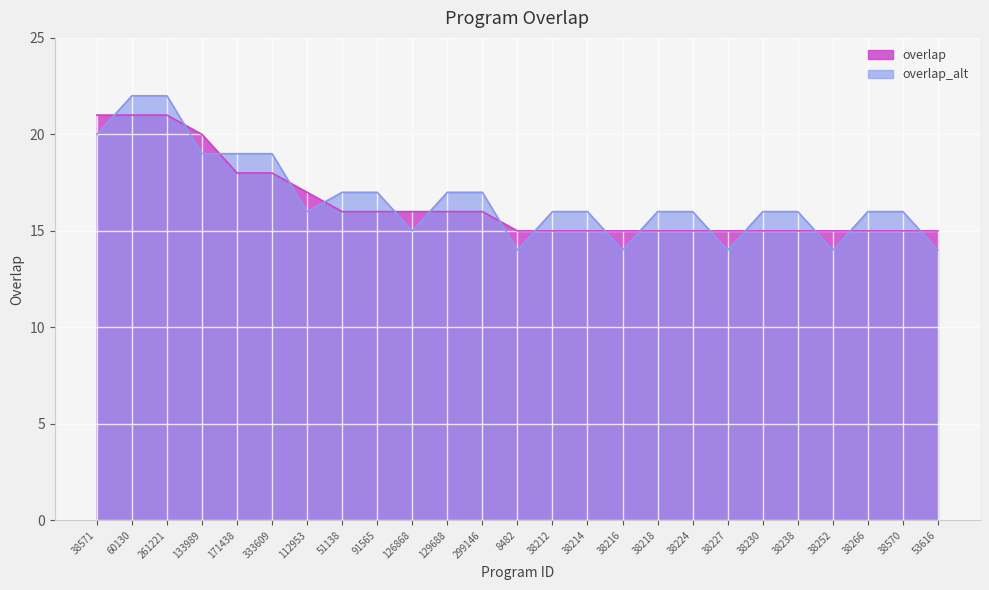

Rank the series by their maximum value, from lowest to highest.

overlap, overlap_alt